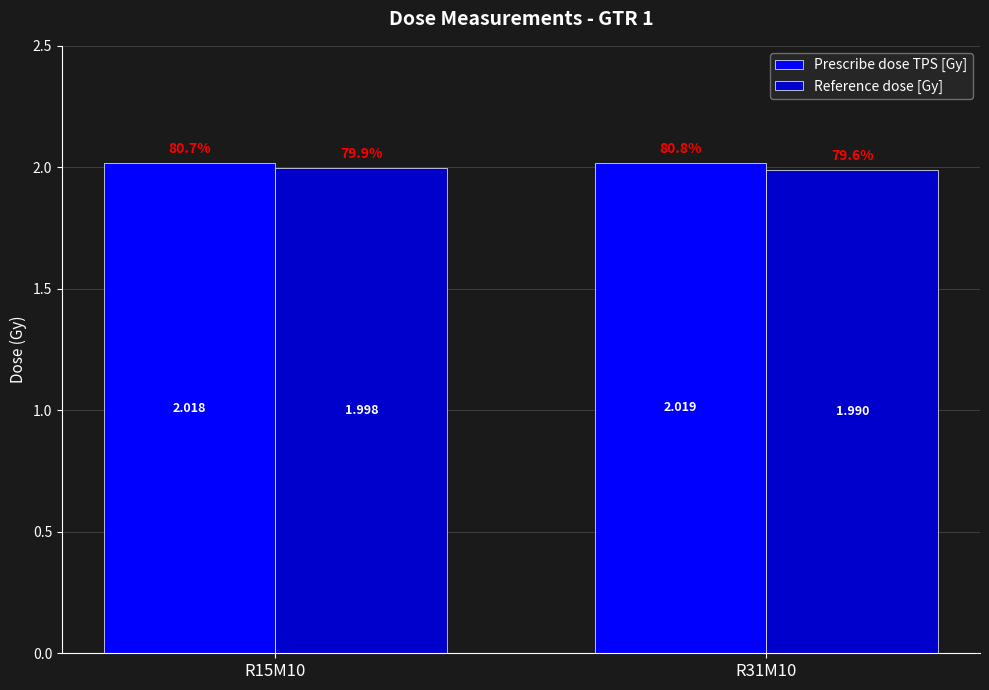

Does the chart contain stacked bars?

No